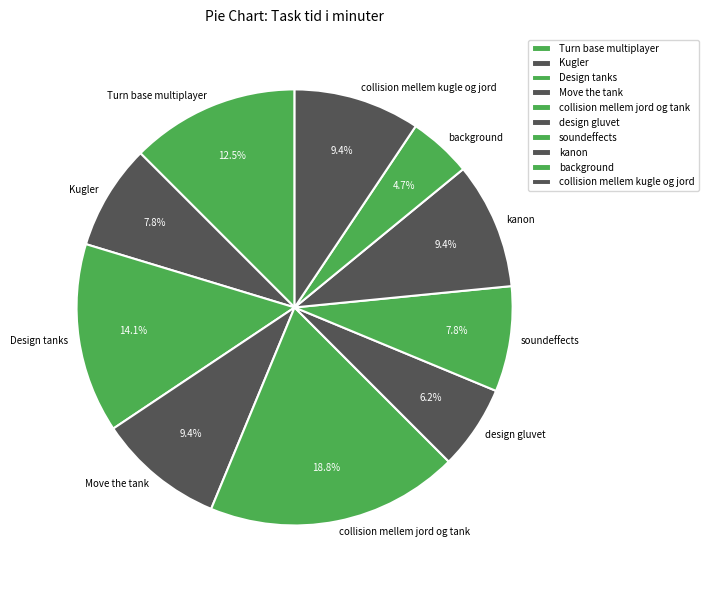

Which category has the biggest portion of the pie?

collision mellem jord og tank